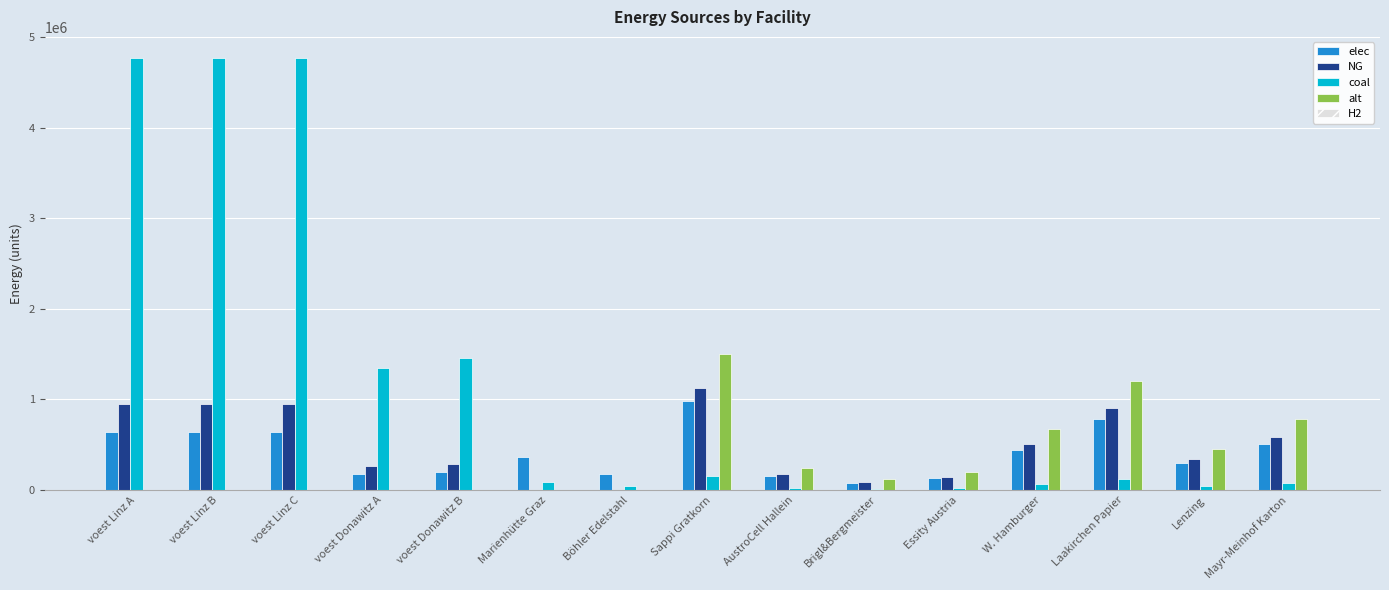

What is the sum of all coal values?

17748656.4